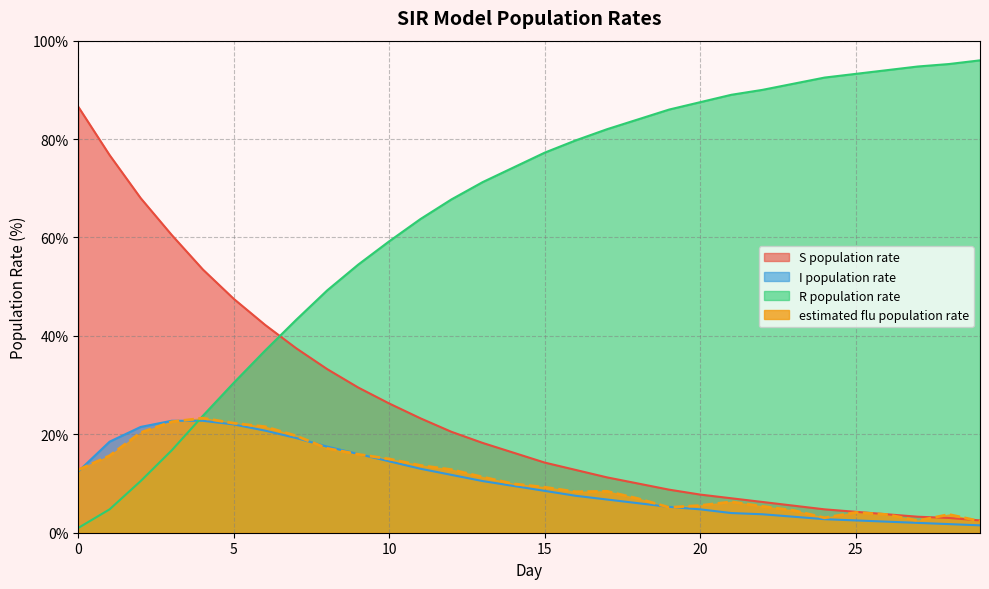

How many intersections are there between I population rate and R population rate?

1